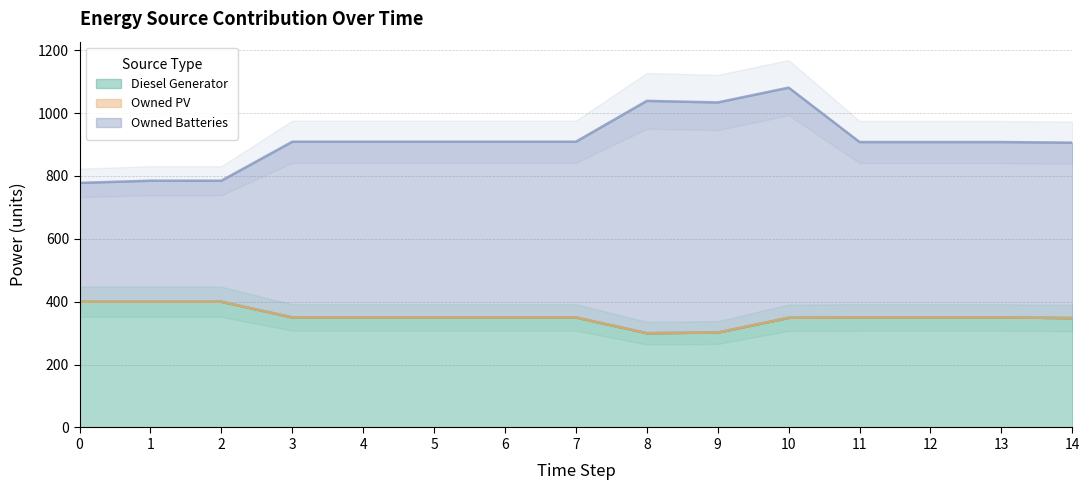

What is the smallest value displayed?

300.0